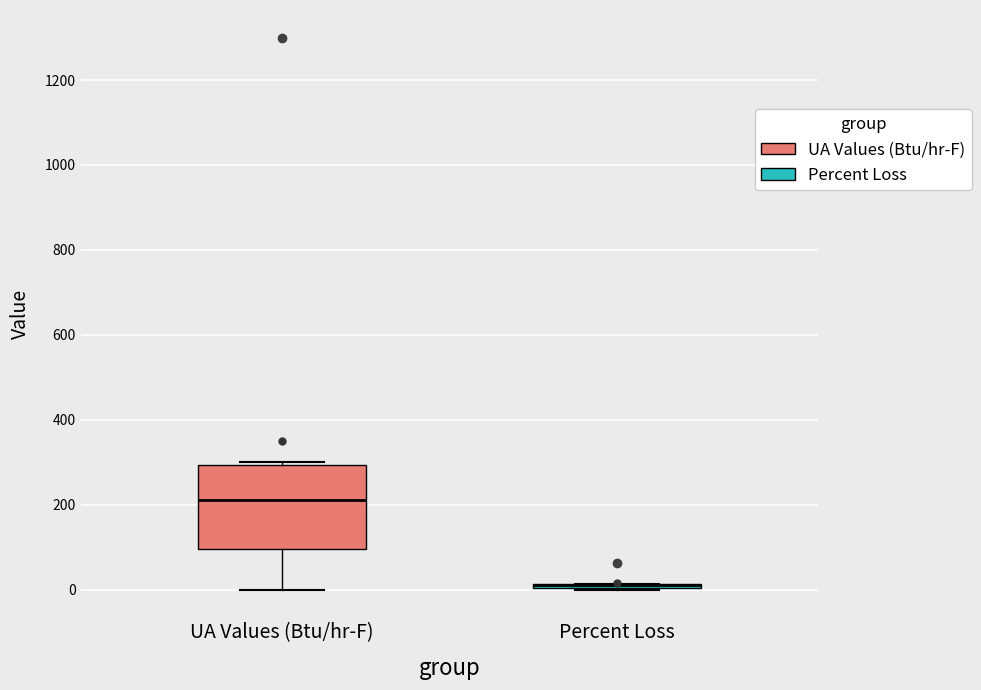

Where is the lower edge of the box for UA Values (Btu/hr-F) on the y-axis? The values are not printed on the chart, so give them approximately, as read against the axis.

100